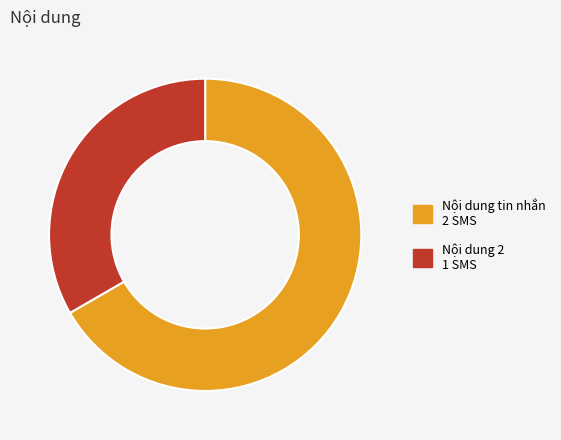

Do Nội dung tin nhắn and Nội dung 2 together represent more than half of the pie?

Yes